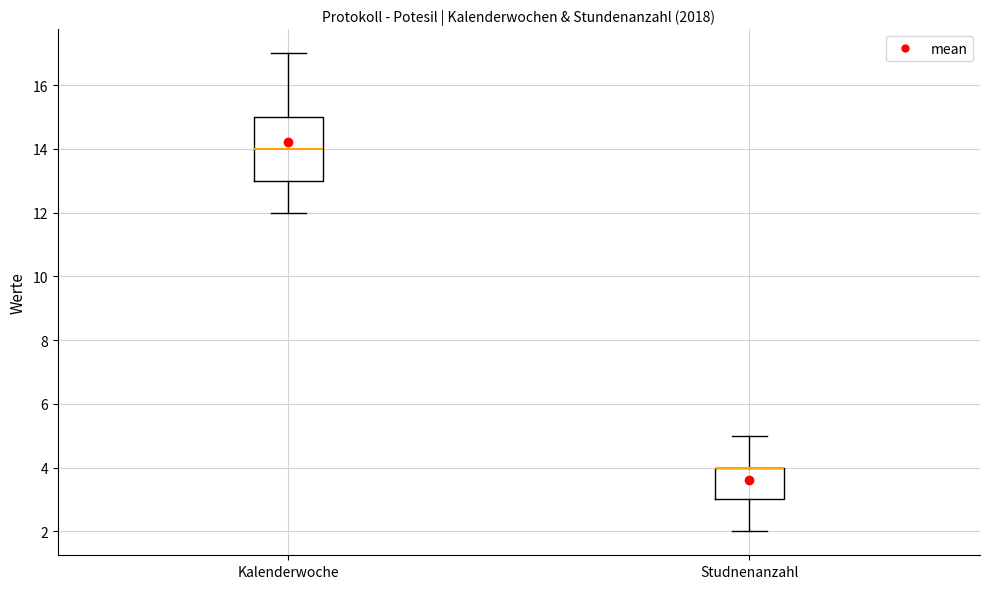

Reading left to right, read every box against the y-axis: the position of its median line, the range the box covers, and the ends of its whiskers. The values are not printed on the chart, so give them approximately, as read against the axis.

Kalenderwoche: median 14, box 13 to 15, whiskers 12 to 17
Studnenanzahl: median 4 (drawn on the box's upper edge), box 3 to 4, whiskers 2 to 5